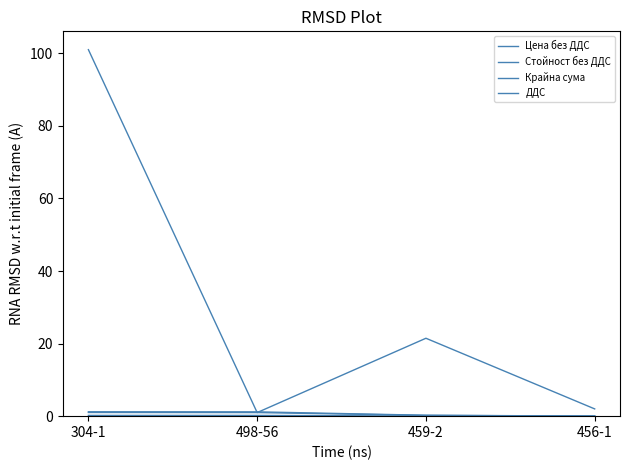

What is the label of the 3rd point from the right?

498-56